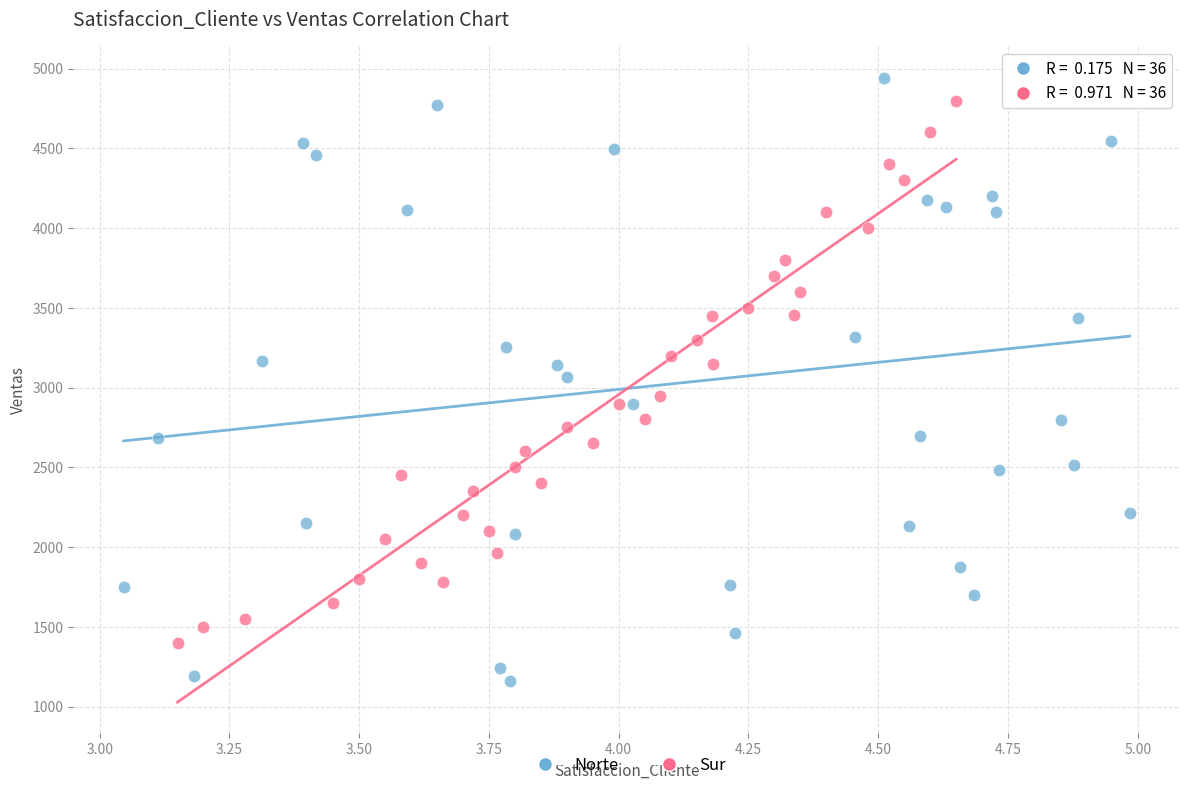

Which series has the widest spread of Y values?

Norte